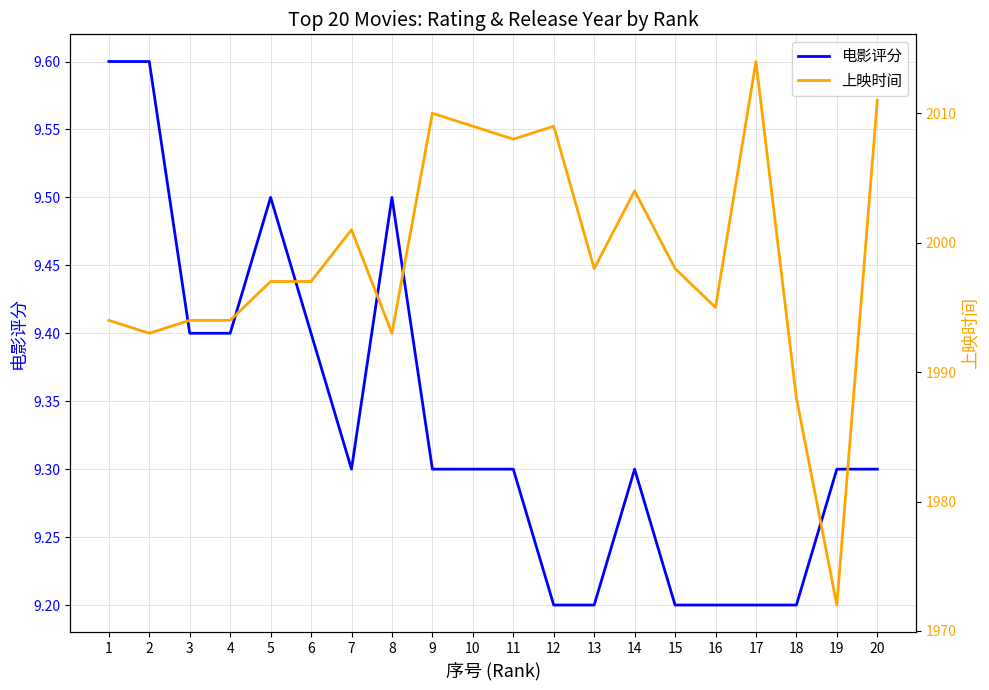

Which series has the widest spread of values?

上映时间